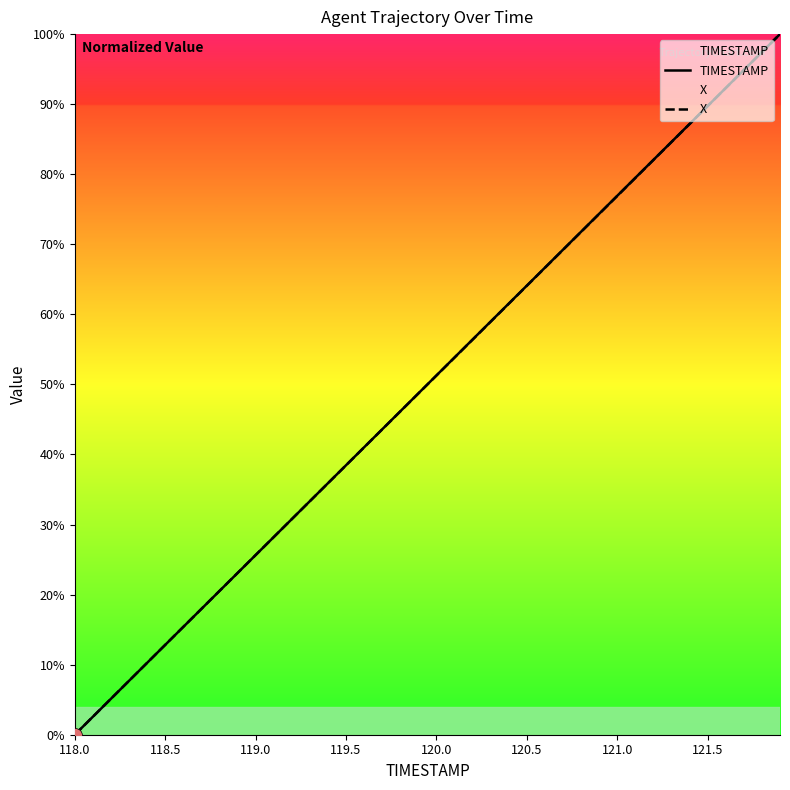

Reading left to right, transcribe all the data shown in this chart.

TIMESTAMP: 0.0	2.6	5.1	7.7	10.3	12.8	15.4	17.9	20.5	23.1	25.6	28.2	30.8	33.3	35.9	38.5	41.0	43.6	46.2	48.7	51.3	53.8	56.4	59.0	61.5	64.1	66.7	69.2	71.8	74.4	76.9	79.5	82.1	84.6	87.2	89.7	92.3	94.9	97.4	100.0
X: 0.0	2.6	5.1	7.7	10.3	12.8	15.4	18.0	20.5	23.1	25.6	28.2	30.8	33.3	35.9	38.5	41.0	43.6	46.1	48.7	51.3	53.8	56.4	59.0	61.5	64.1	66.6	69.2	71.8	74.3	76.9	79.5	82.0	84.6	87.2	89.7	92.3	94.9	97.4	100.0